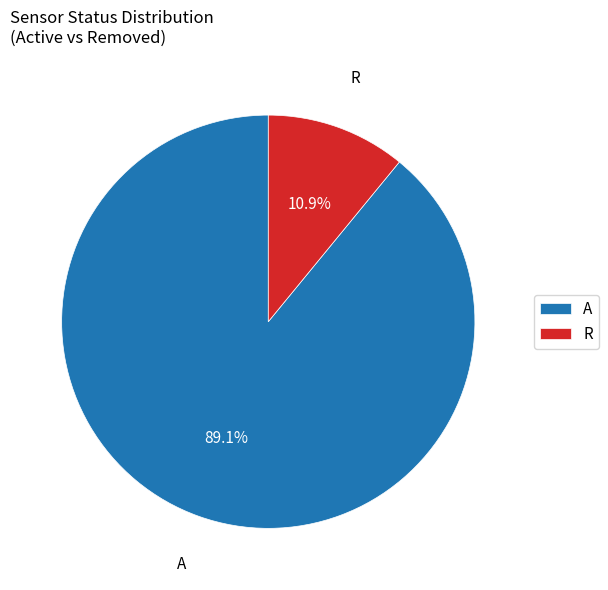

Between R and A, which is larger?

A